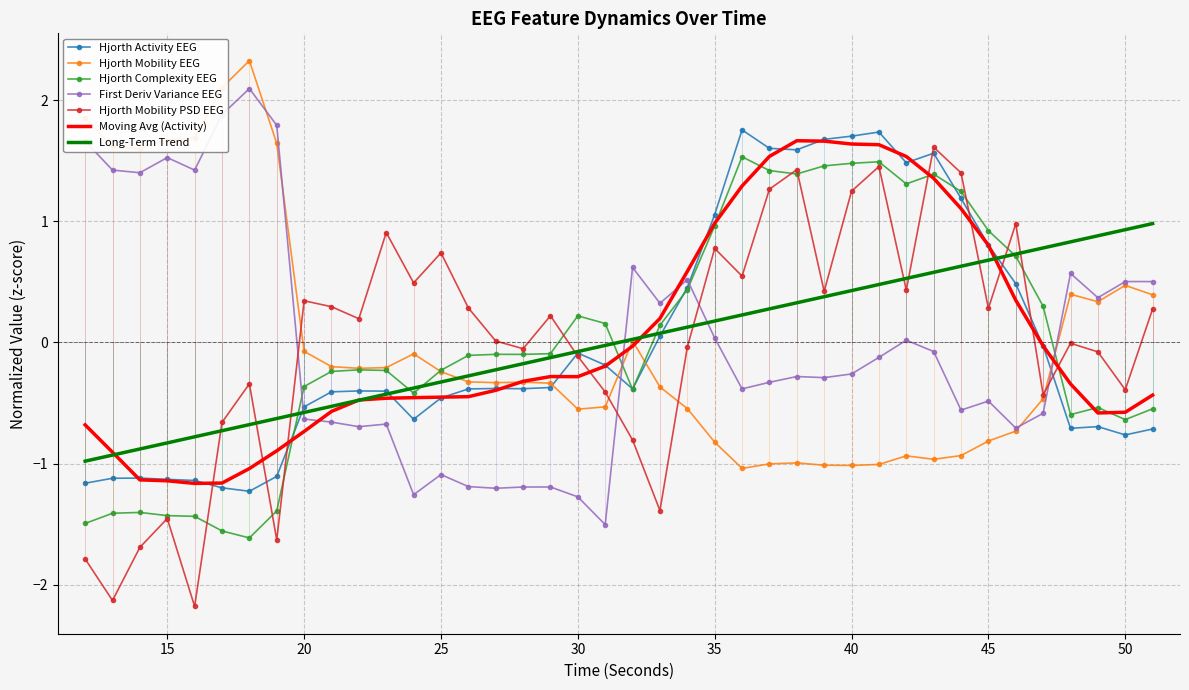

What is the maximum value shown in the chart?

2.3